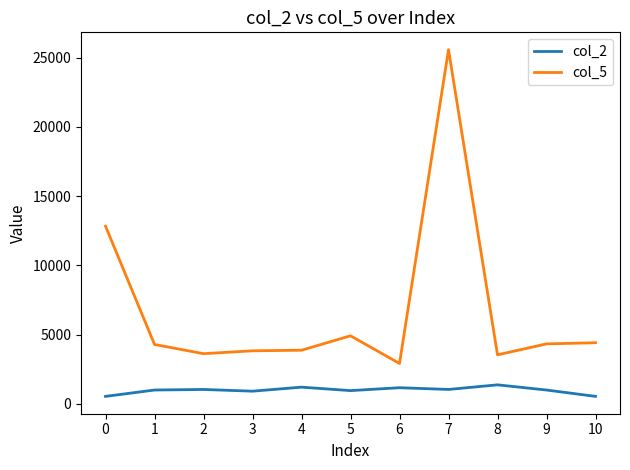

Which series has the largest range (max minus min)?

col_5